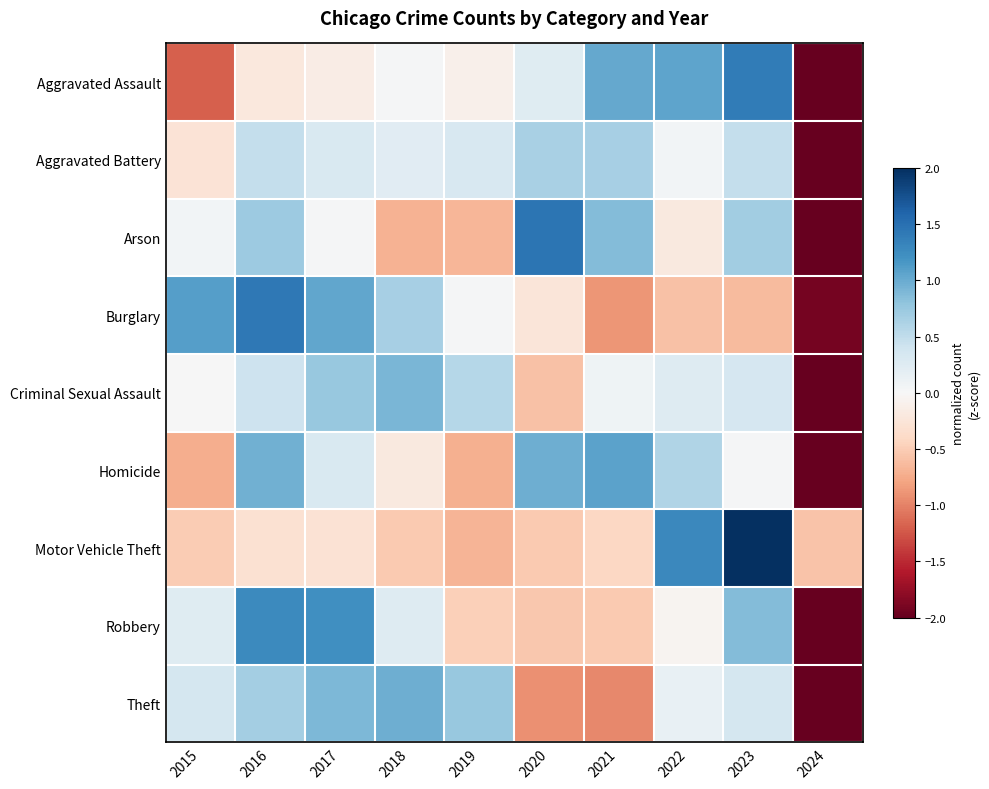

Rank the series by their maximum value, from lowest to highest.

Aggravated Battery, Criminal Sexual Assault, Theft, Homicide, Robbery, Aggravated Assault, Burglary, Arson, Motor Vehicle Theft